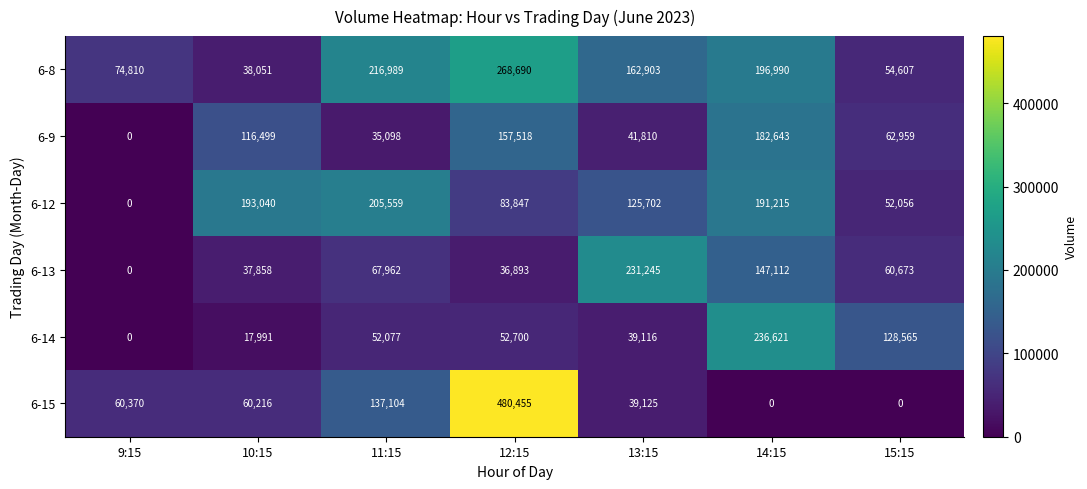

Rank the series by their maximum value, from lowest to highest.

6-9, 6-12, 6-13, 6-14, 6-8, 6-15